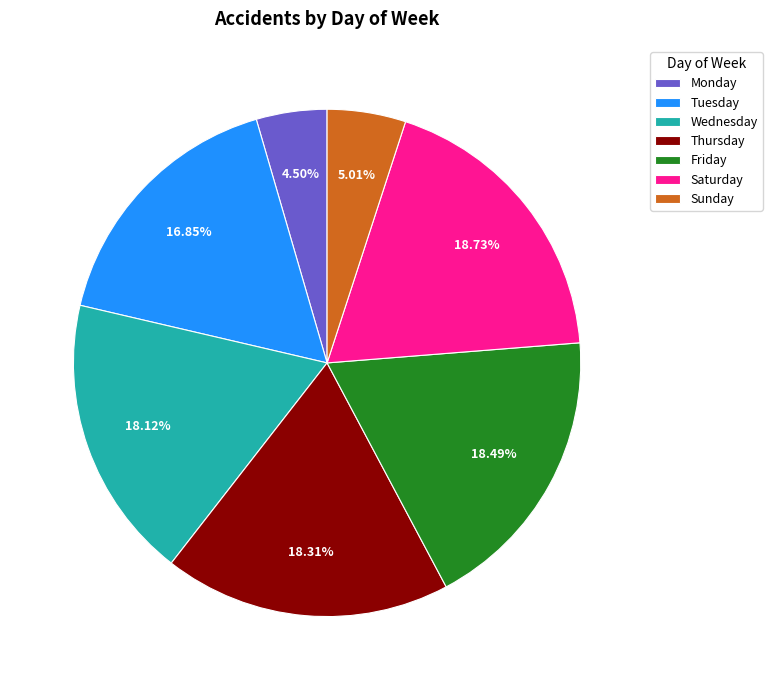

What percentage is the Friday slice, to the nearest percent?

18%